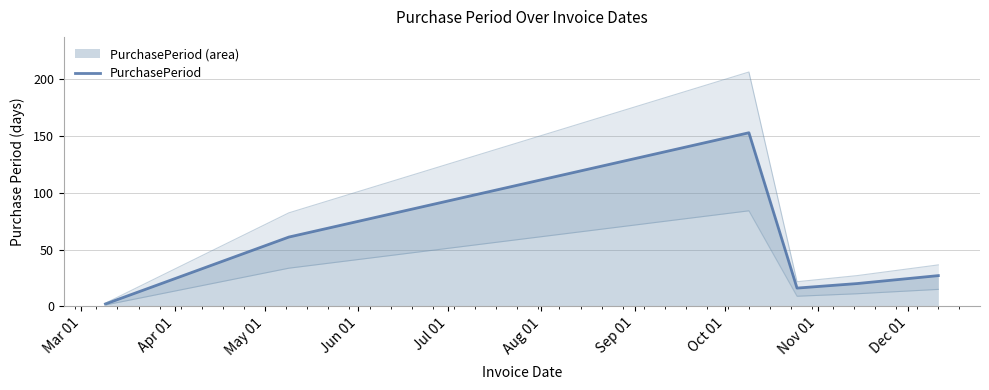

Approximately how many times larger is the value at Mar 01 compared to Jul 01?

0.1